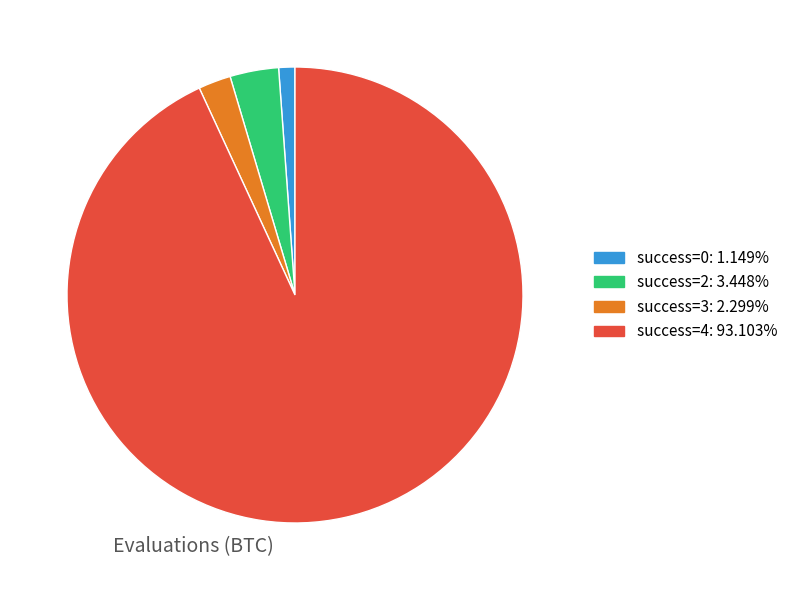

Does any single category account for the majority?

Yes